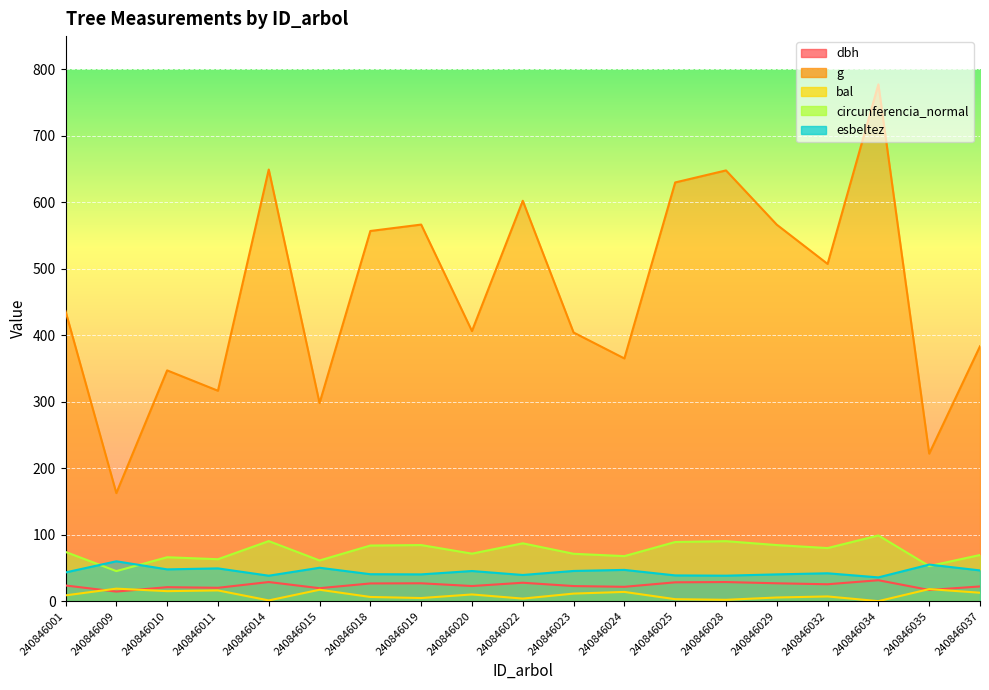

In dbh, how many points are lower than both neighbors (excluding endpoints)?

7